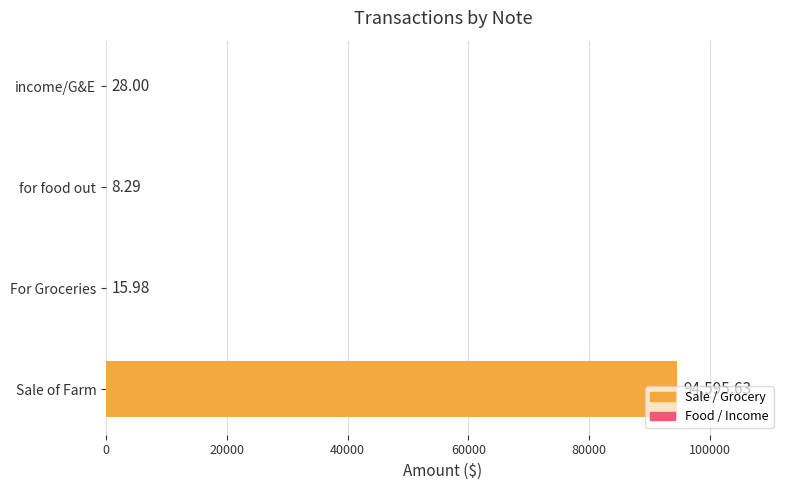

How many categories are shown in the chart?

4